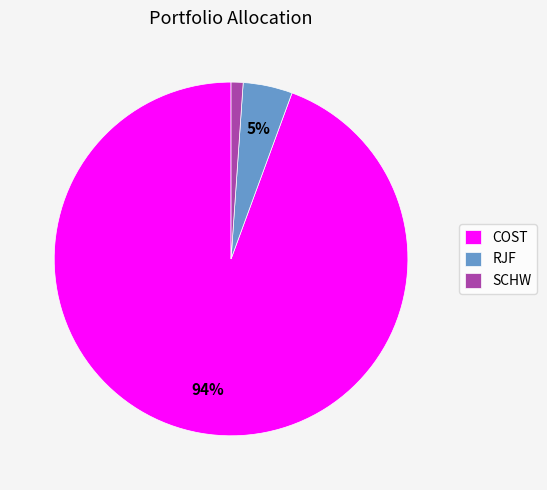

Which has a higher value, RJF or COST?

COST